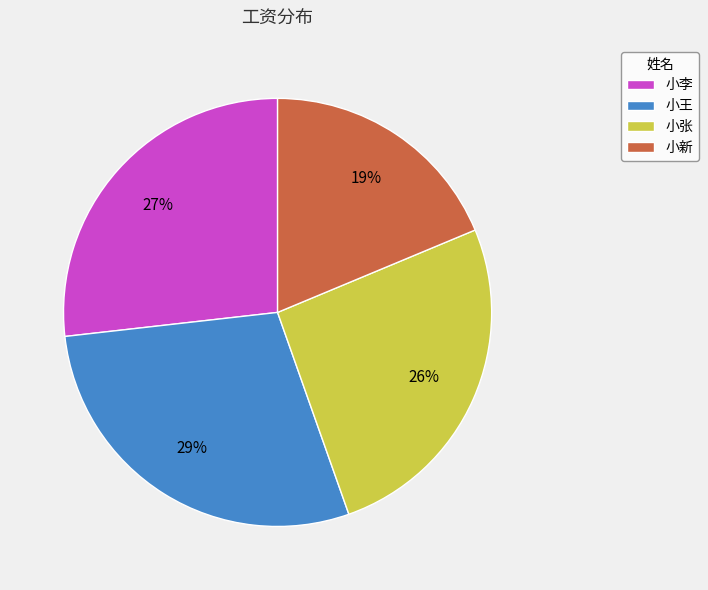

How many slices are in this pie chart?

4